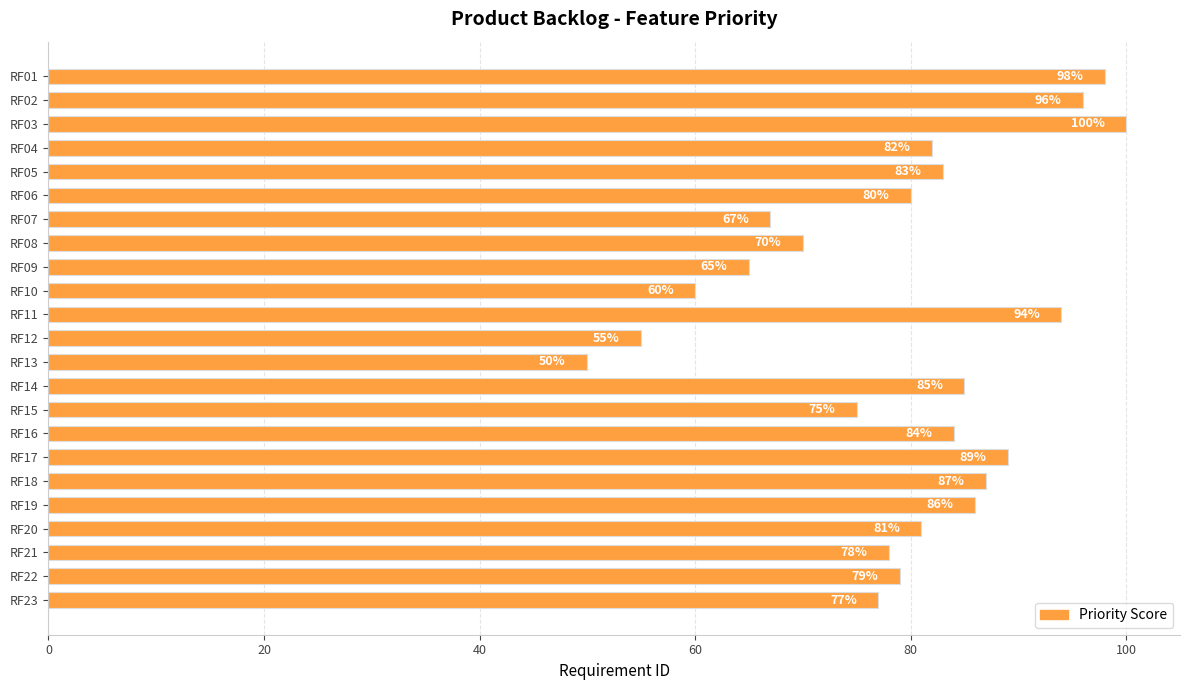

How many distinct data groups are displayed?

1